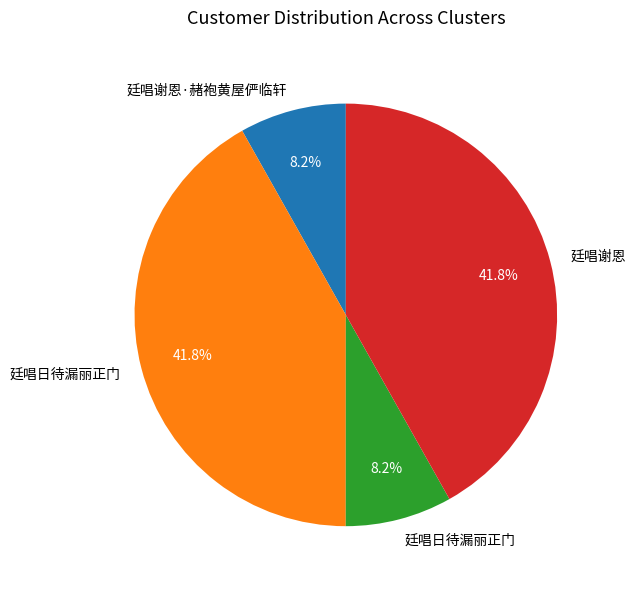

Is there any slice that represents more than half of the pie?

No